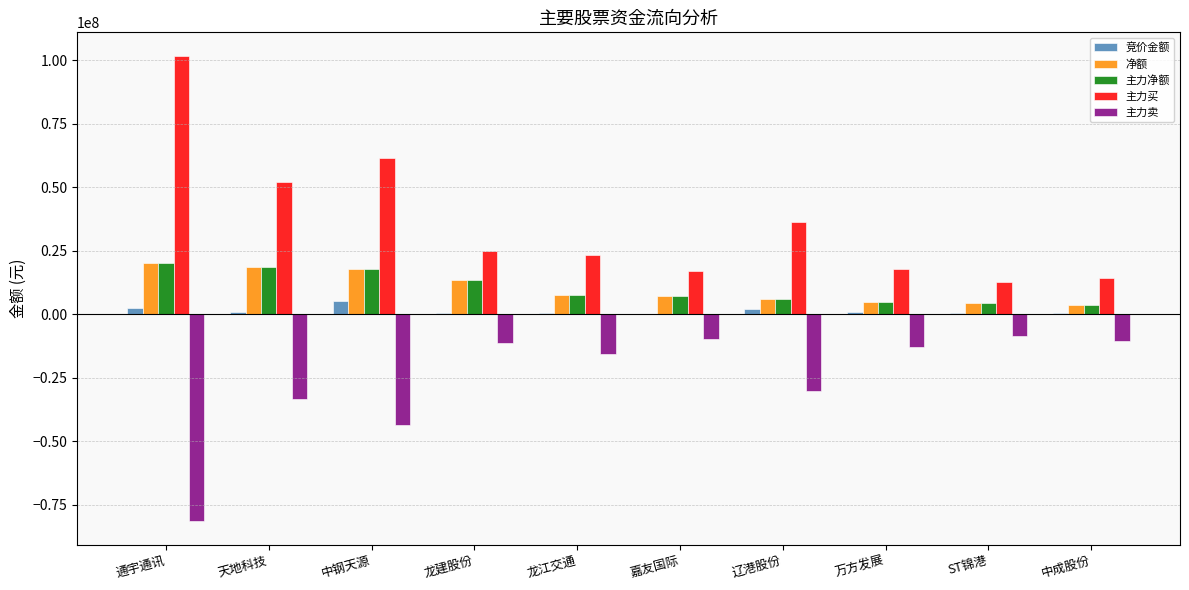

The value of 主力买 at 辽港股份 is 36223179. True or false?

True